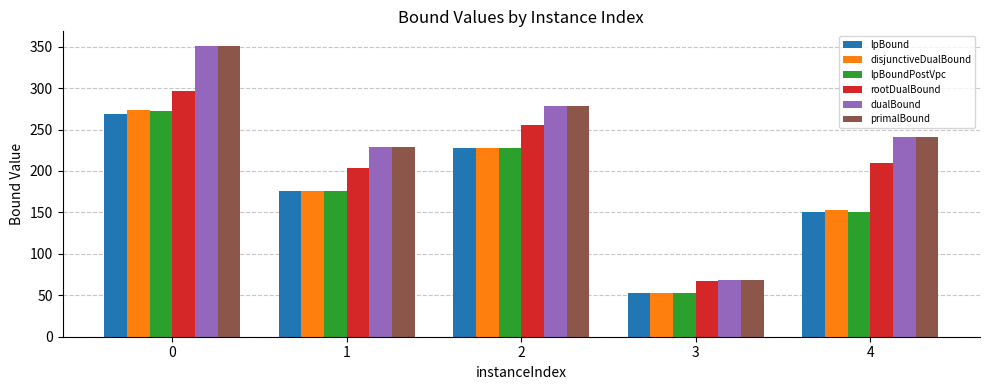

What is the total value across all series at 2?

1494.1